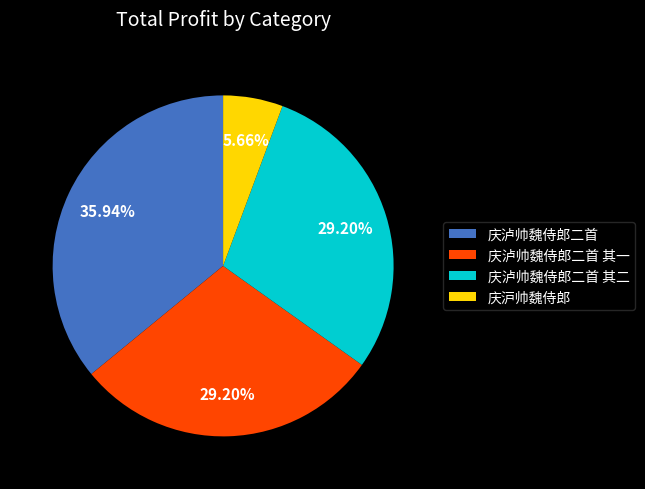

Does 庆泸帅魏侍郎二首 其一 account for over 50% of the chart?

No